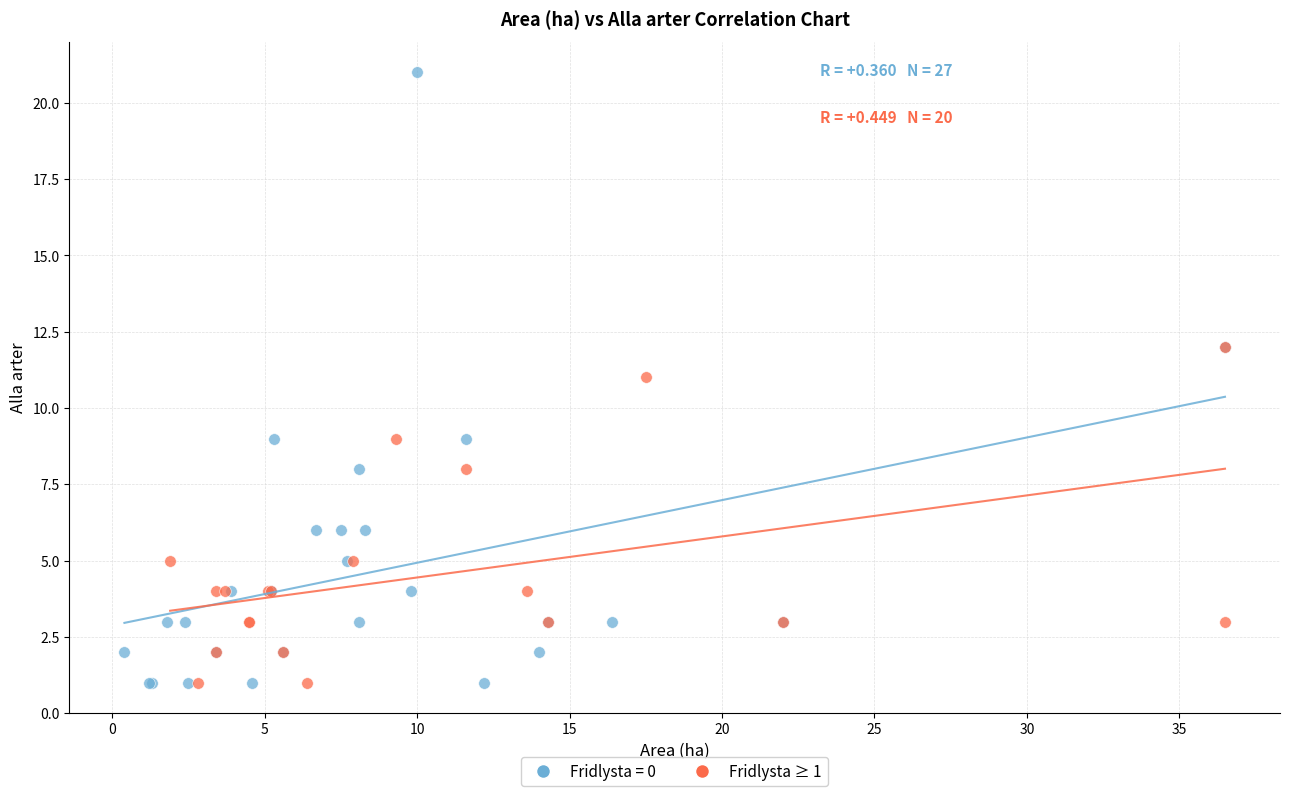

Which series has the largest Y range (max minus min)?

Fridlysta = 0